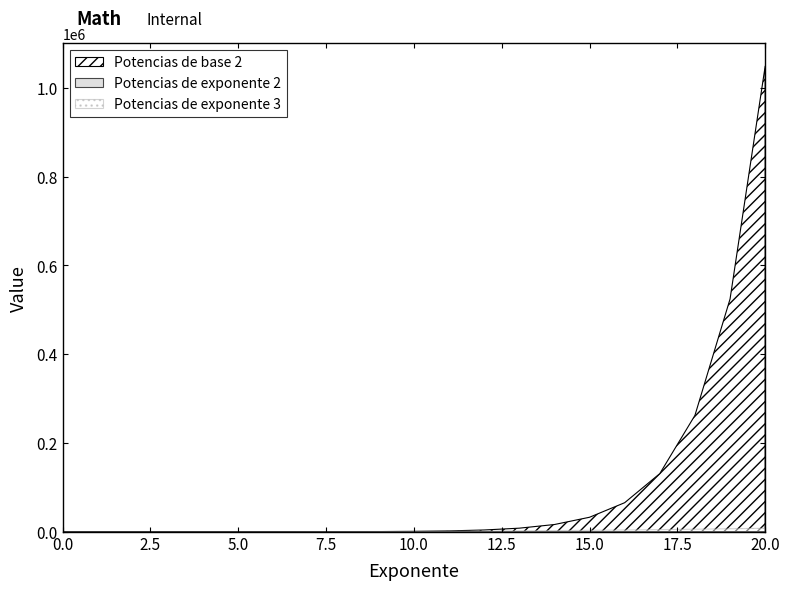

Rank the series by their maximum value, from highest to lowest.

Potencias de base 2, Potencias de exponente 3, Potencias de exponente 2